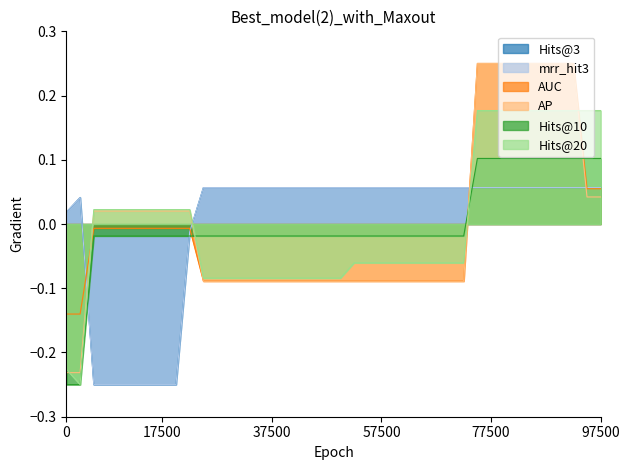

How many times do AP and AUC cross each other?

4